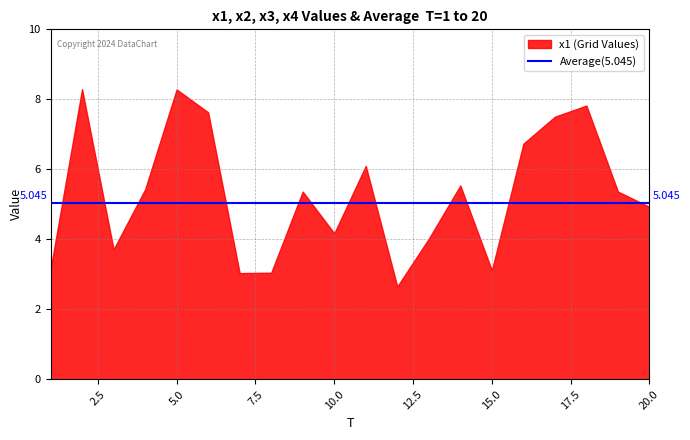

Is it true that x1 equals 1.7 at 20?

False